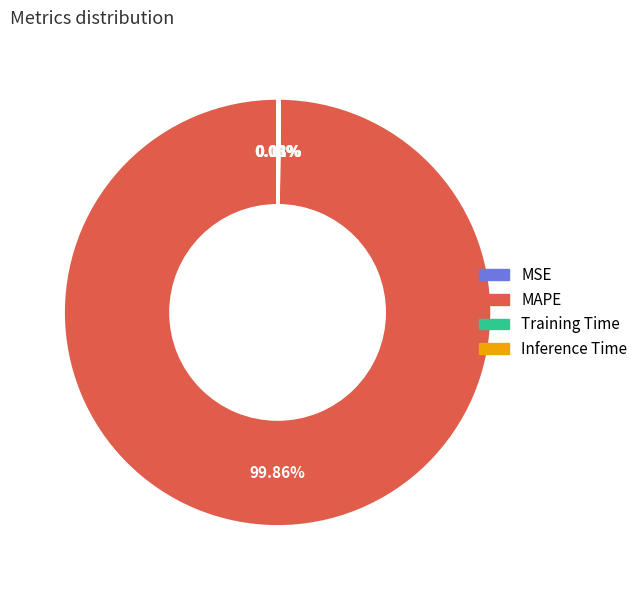

Which slice is the largest?

MAPE